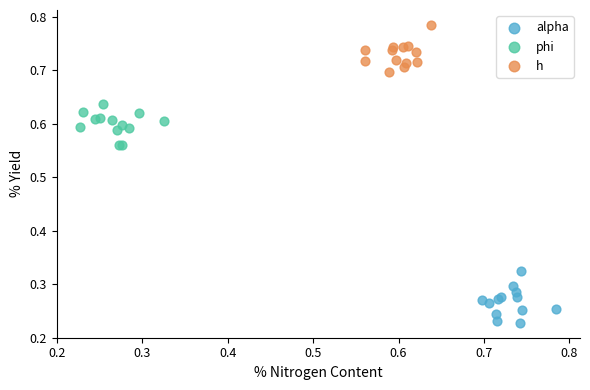

Which series reaches the minimum Y coordinate?

alpha